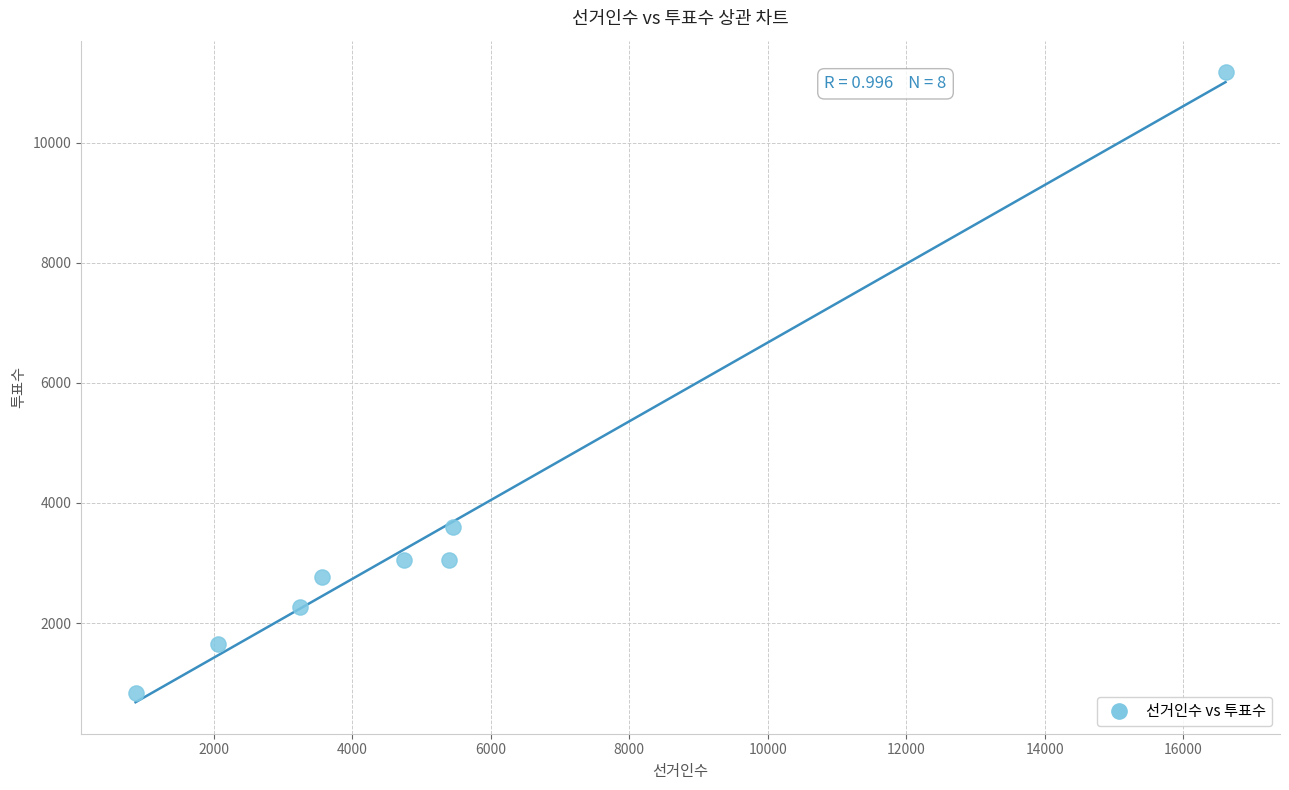

What Y value in the scatter plot is closest to 6003?

3598